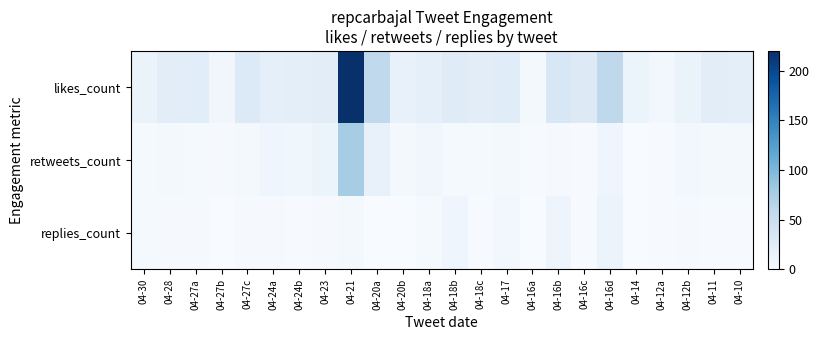

At how many categories does at least one series exceed 83?

1